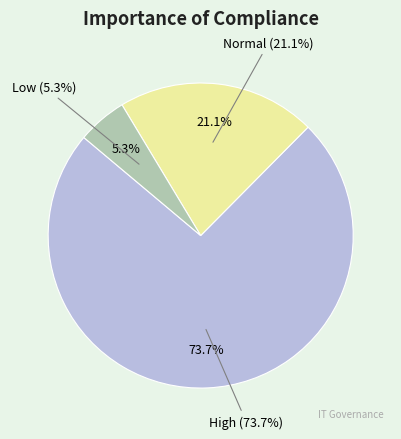

To the nearest percent, what portion does High represent?

74%